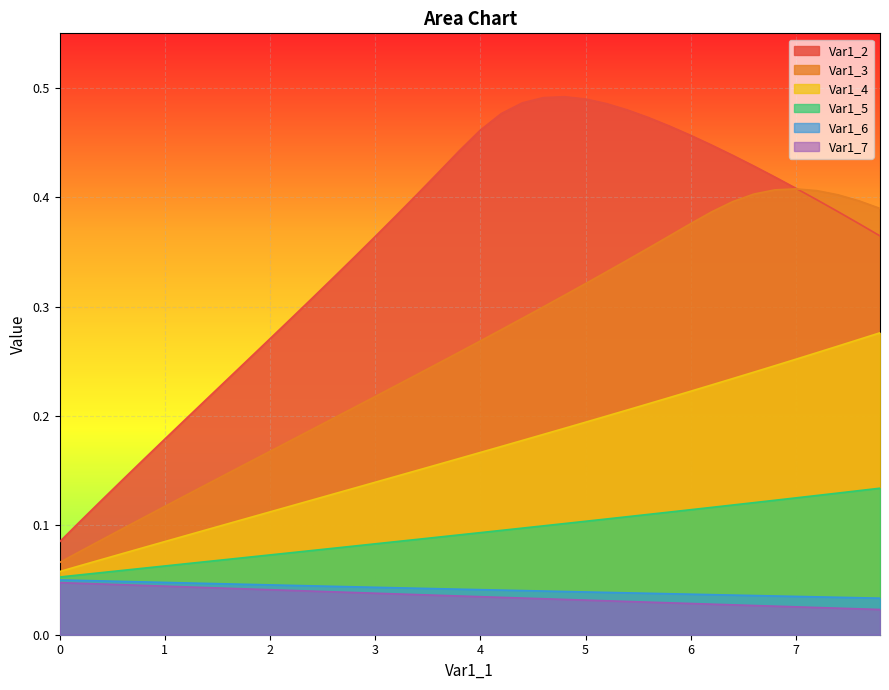

True or false: Var1_3 and Var1_6 cross at least once.

False